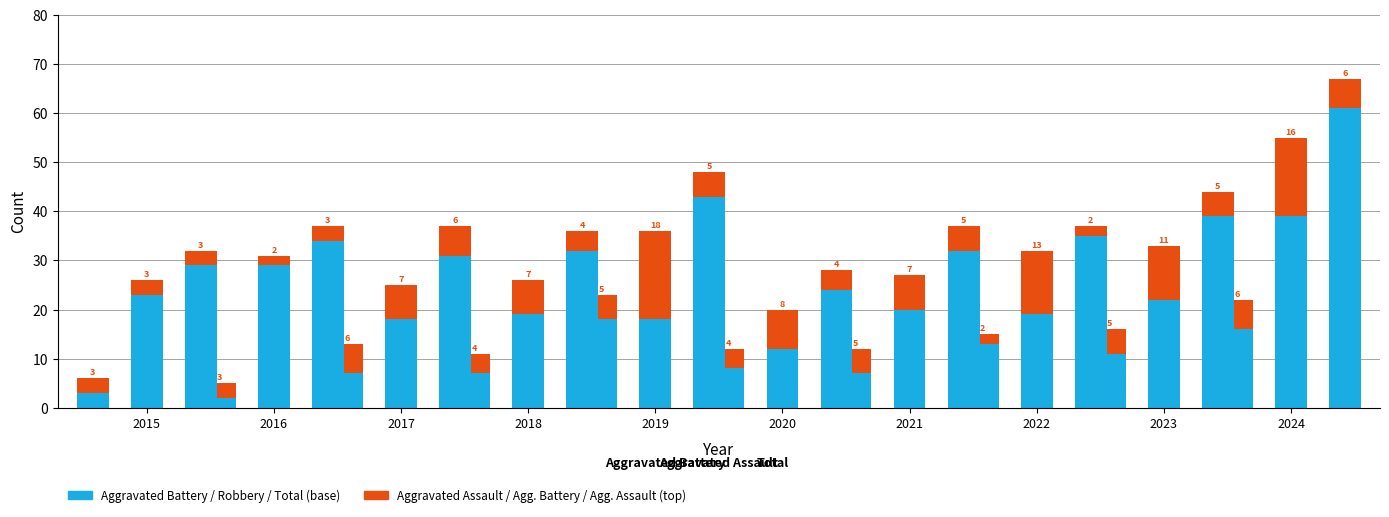

What is the smallest value displayed?

2